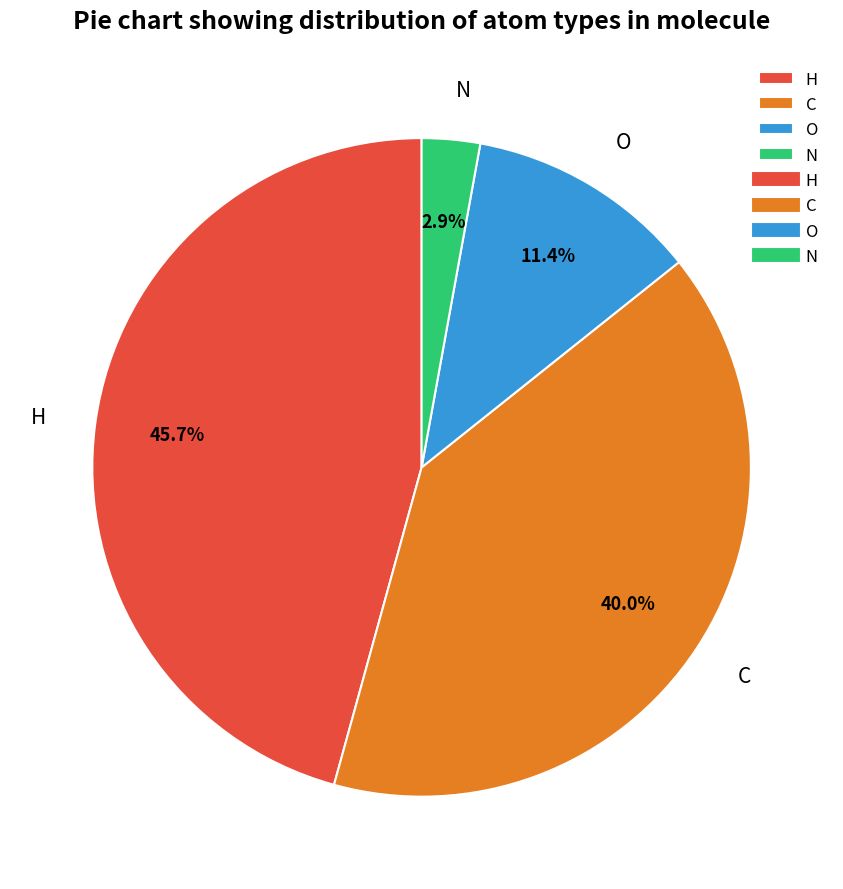

Which has a higher value, N or H?

H